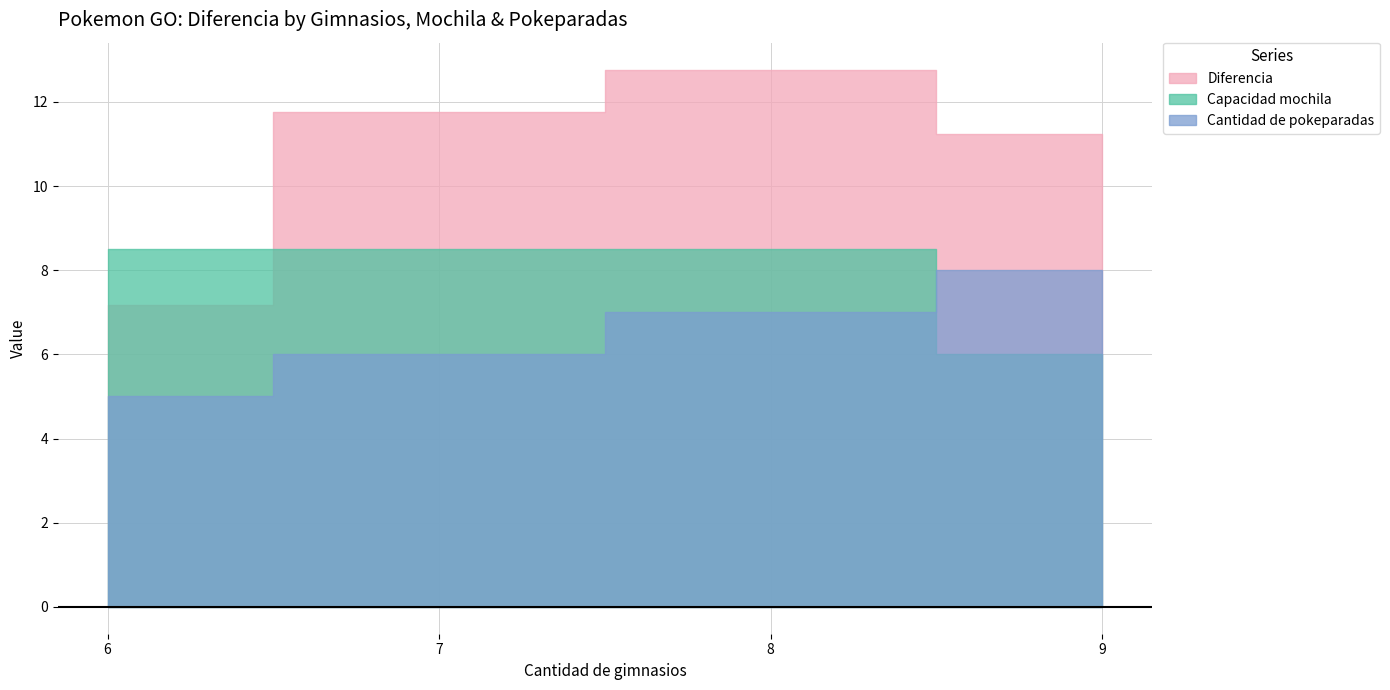

At how many categories does at least one series exceed 11?

3